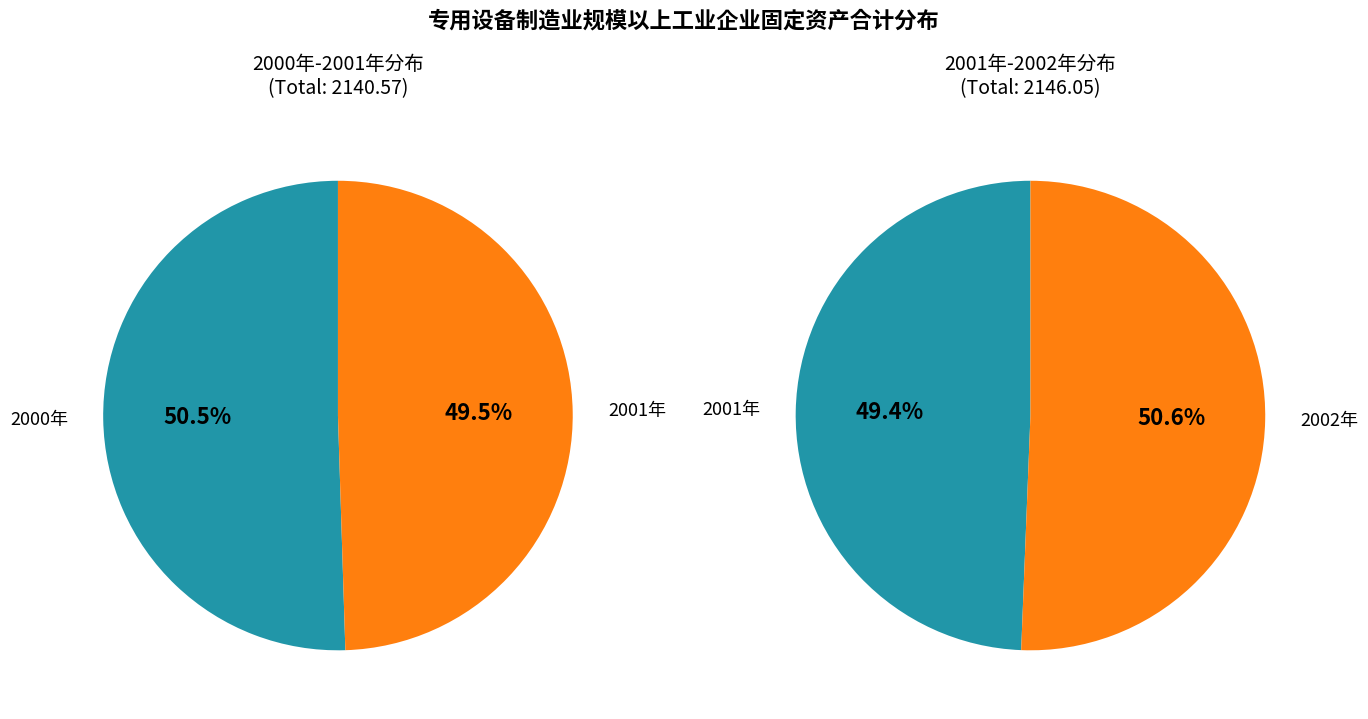

The 2002年 slice represents 23% of the pie. True or false?

False